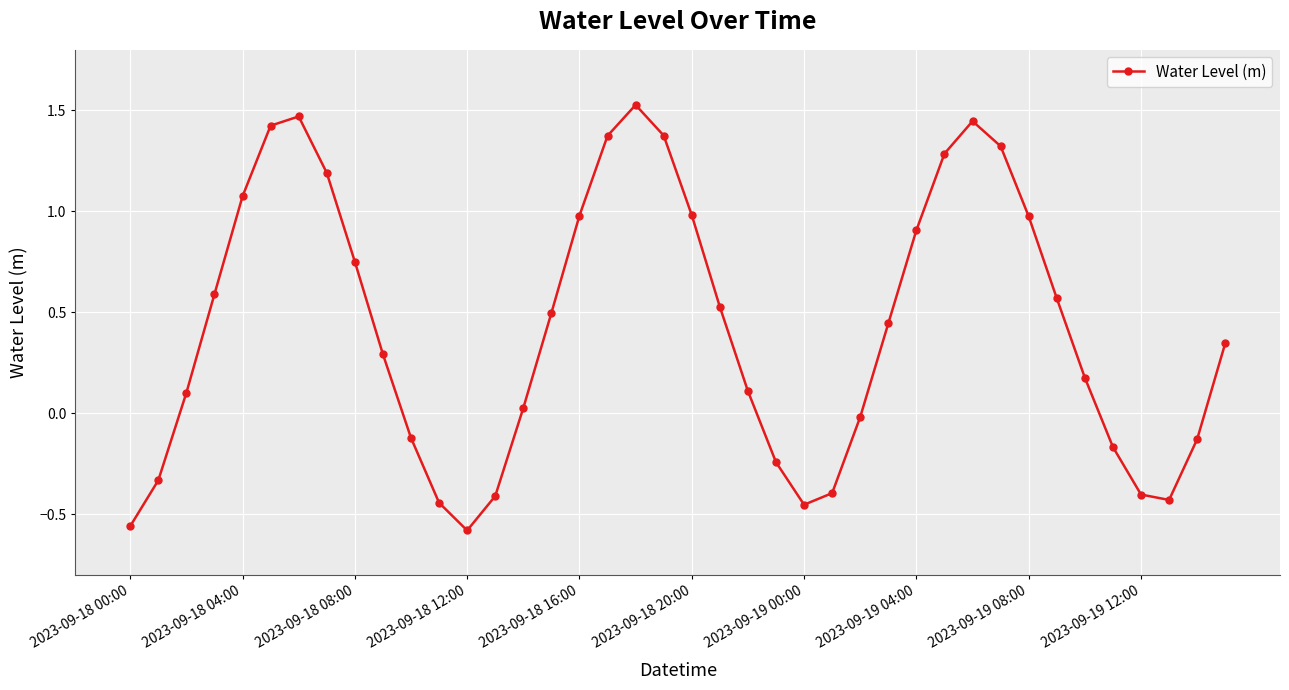

True or false: the data has more than 0 interior local peaks.

True